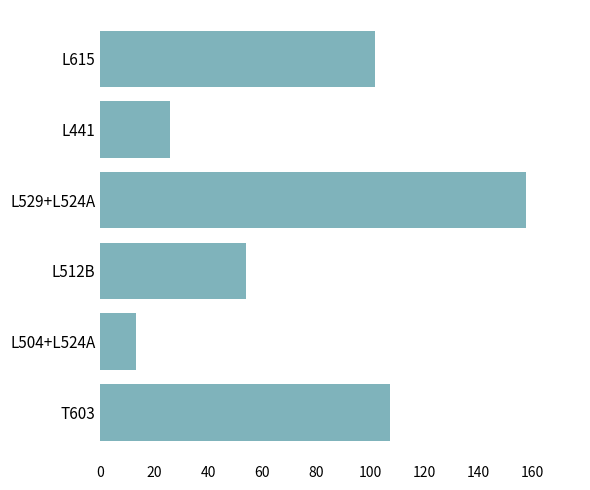

At which category does the chart reach its minimum across all series?

L504+L524A